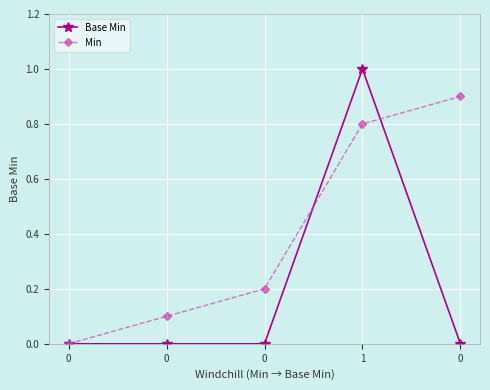

True or false: Base Min and Min cross at least once.

True